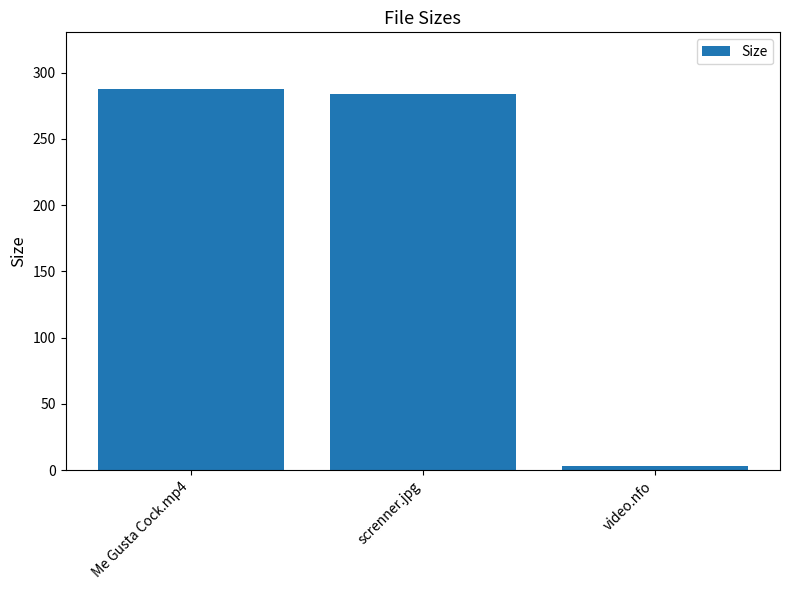

Does the chart contain any negative values?

No